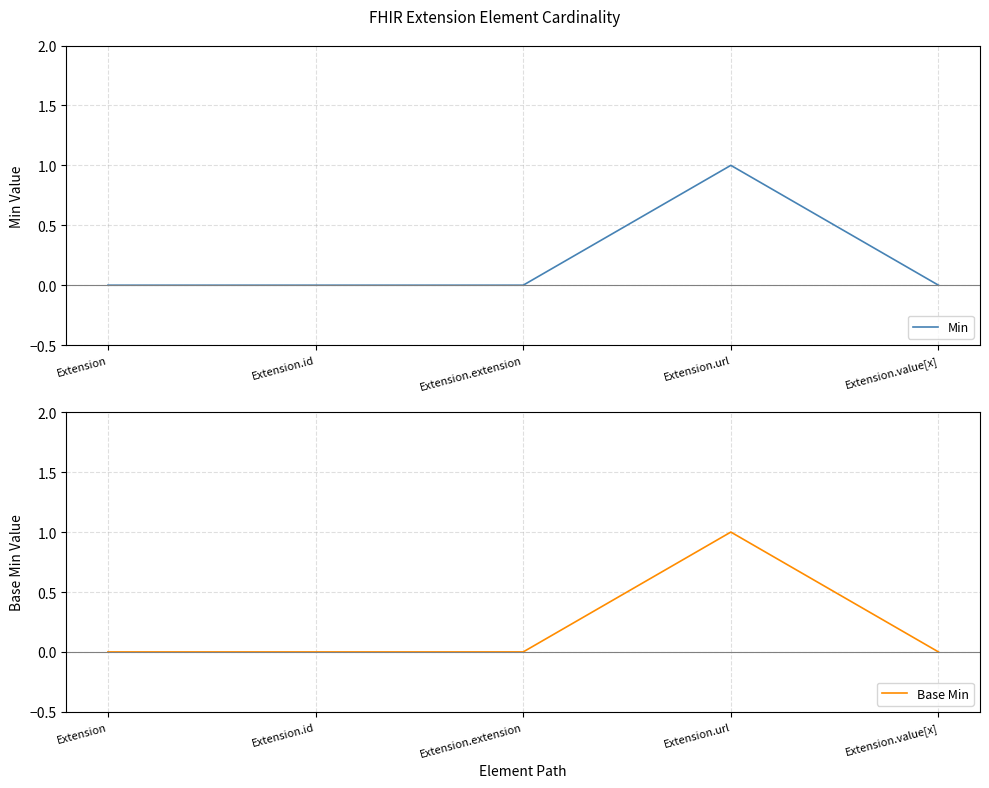

True or false: Base Min and Min intersect in this chart.

False